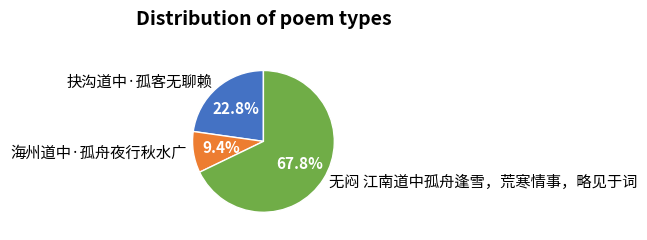

Does 抉沟道中·孤客无聊赖 represent more than half of the total?

No